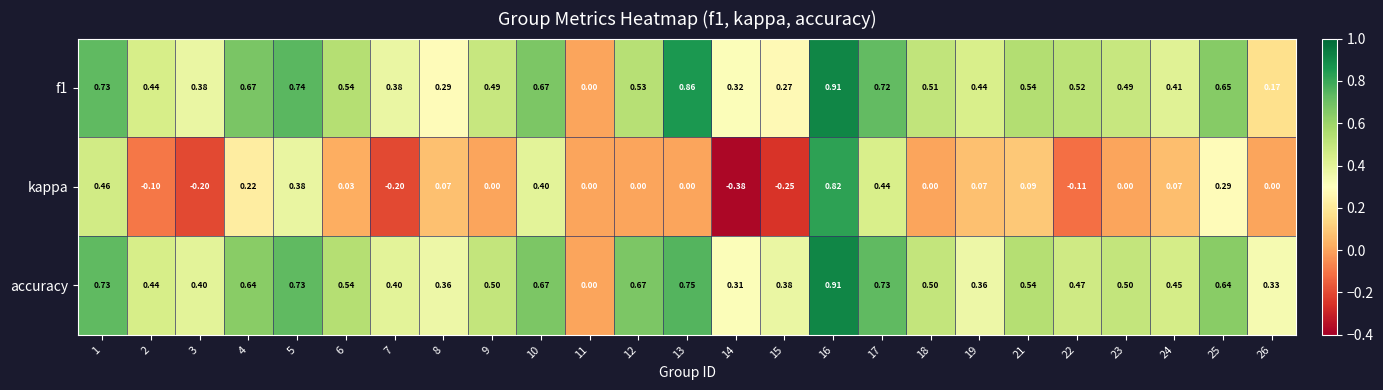

Which series changed the most between 4 and 6?

kappa